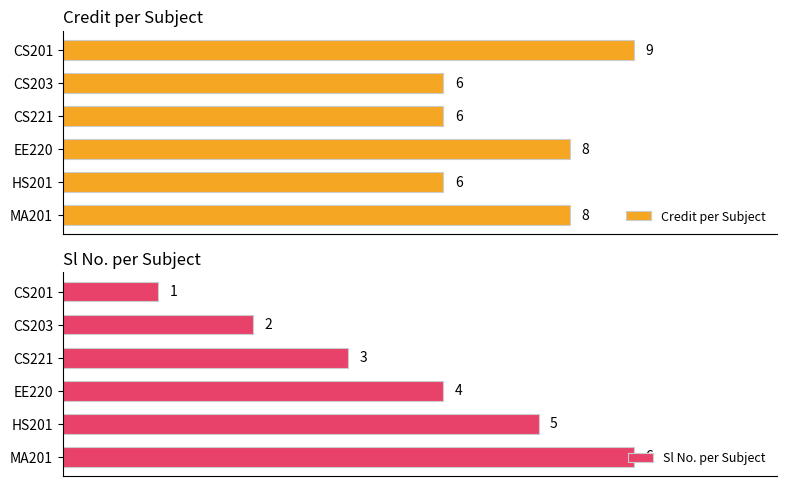

What are all the series names shown in the legend?

Credit per Subject, Sl No. per Subject